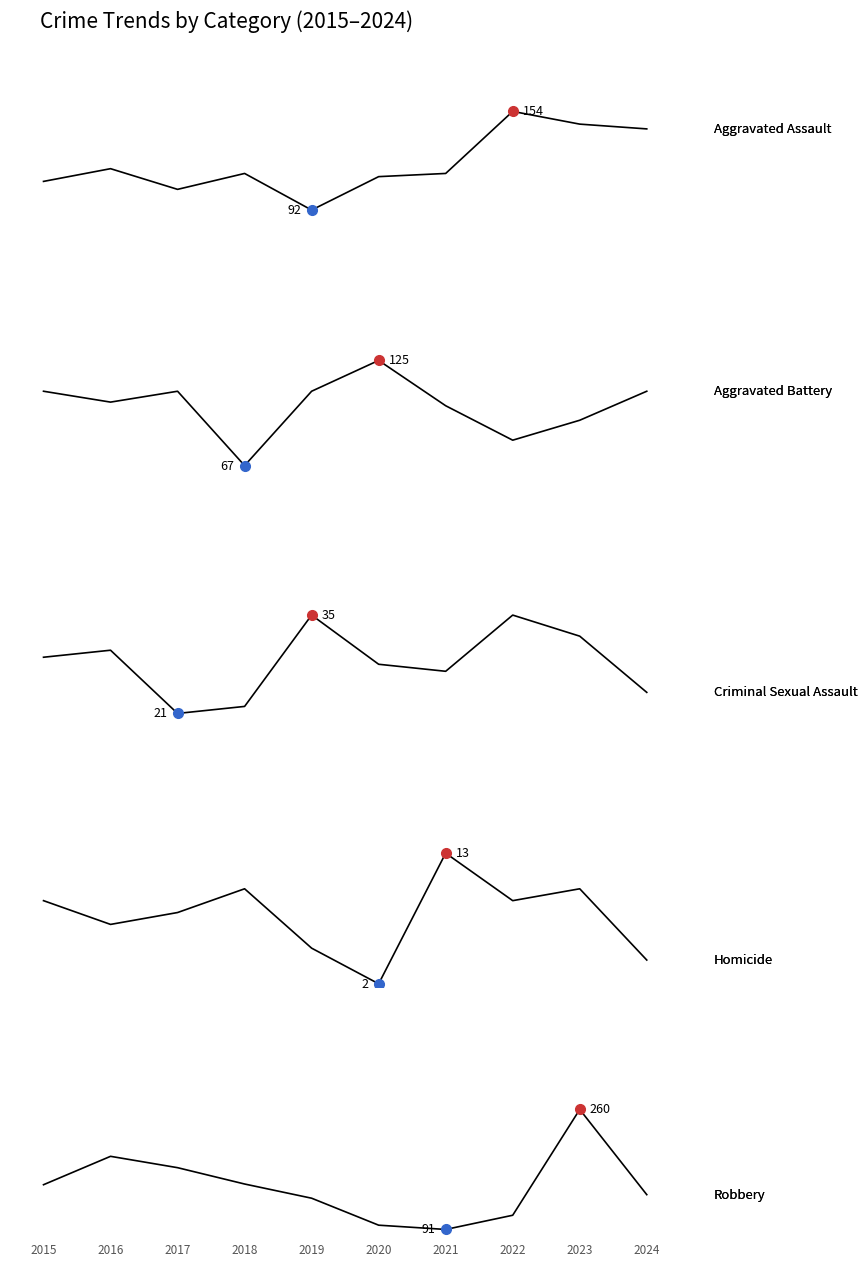

Is the value of Robbery at 2023 greater than the value of Homicide at 2017?

Yes